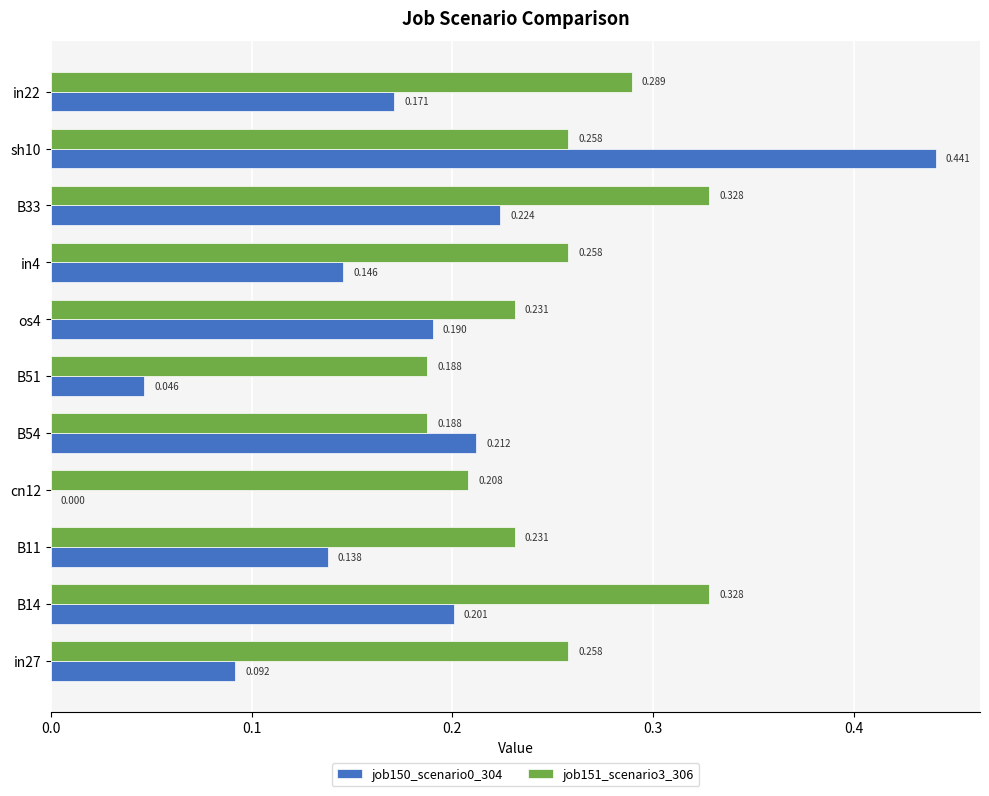

What is the value of the job151_scenario3_306 bar at the 2nd from the left?

0.3